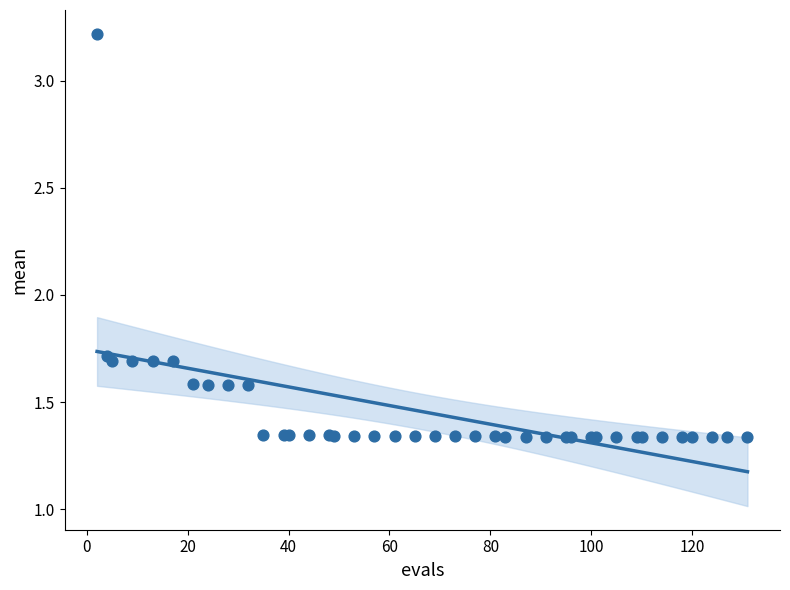

What Y value in the scatter plot is closest to 2?

1.7